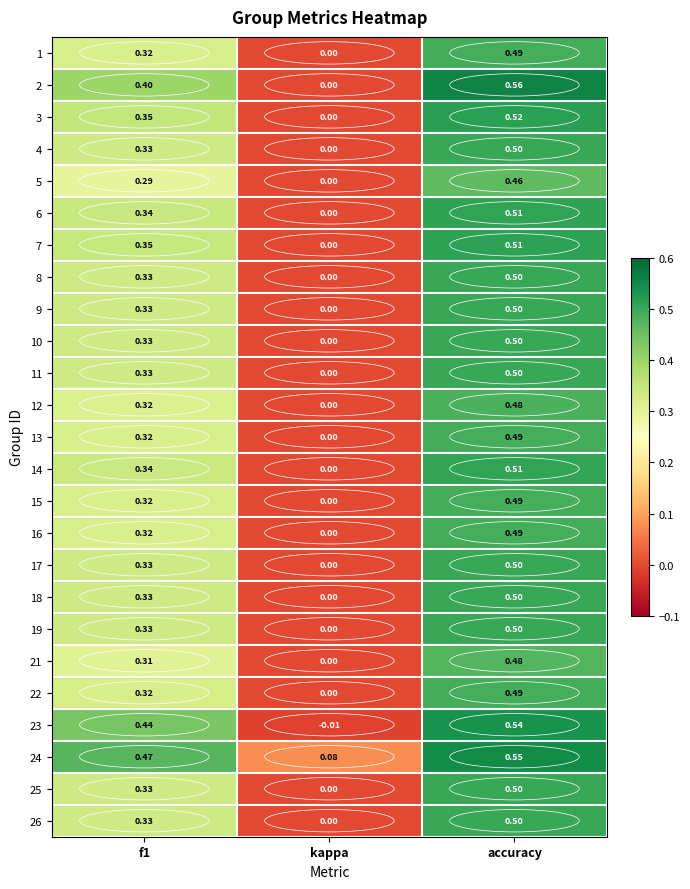

What is the total value across all series at accuracy?

12.6